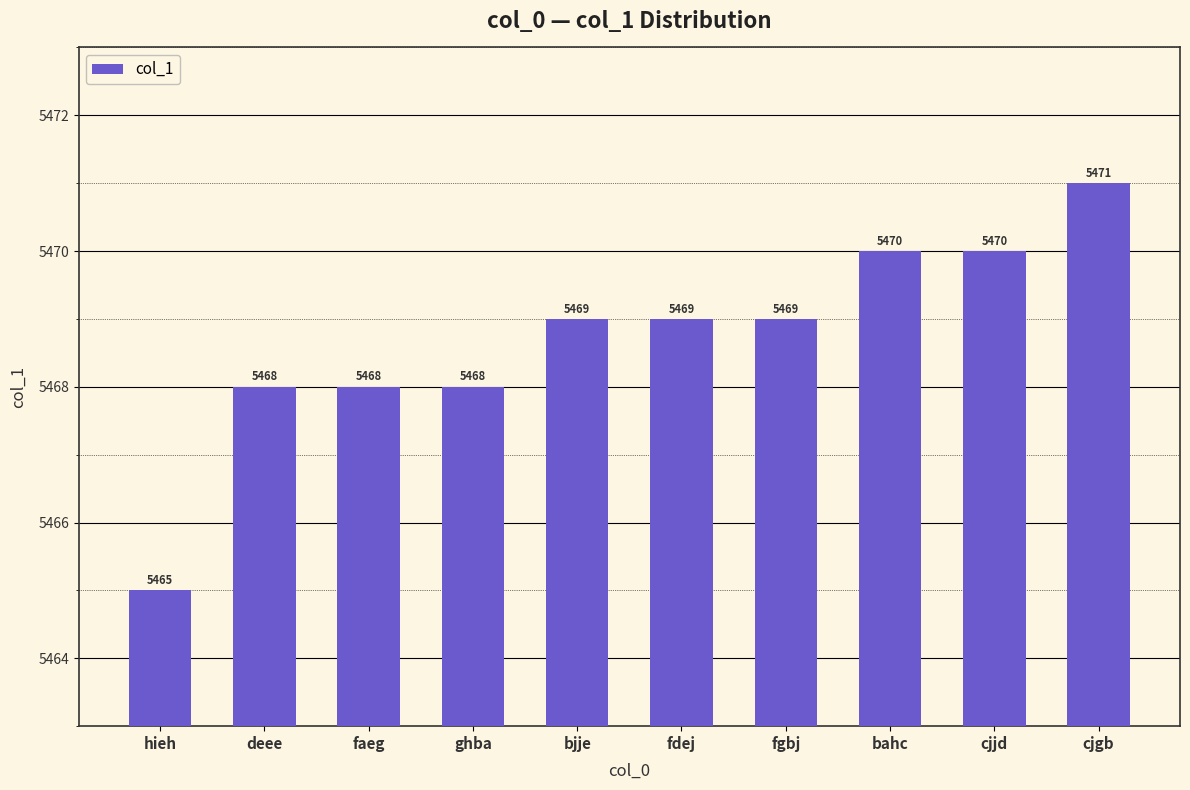

Reading left to right, transcribe all the data shown in this chart.

5465	5468	5468	5468	5469	5469	5469	5470	5470	5471